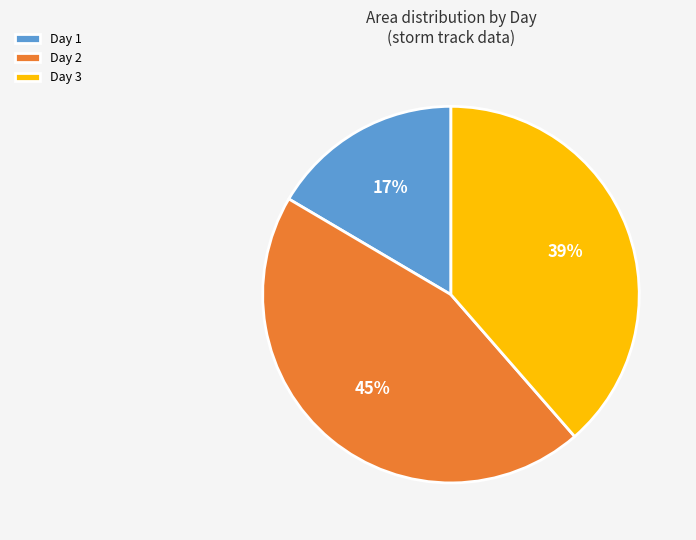

Combined, do Day 1 and Day 3 account for over 50%?

Yes